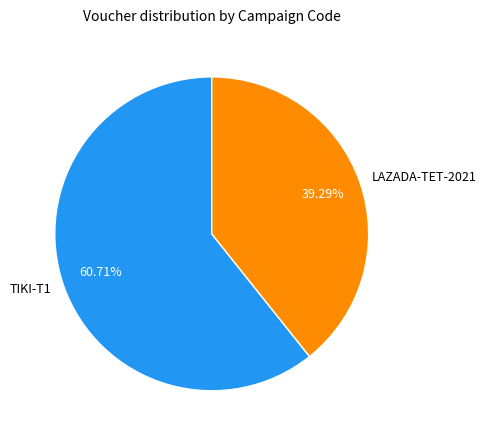

Rank the categories by value from highest to lowest.

TIKI-T1, LAZADA-TET-2021